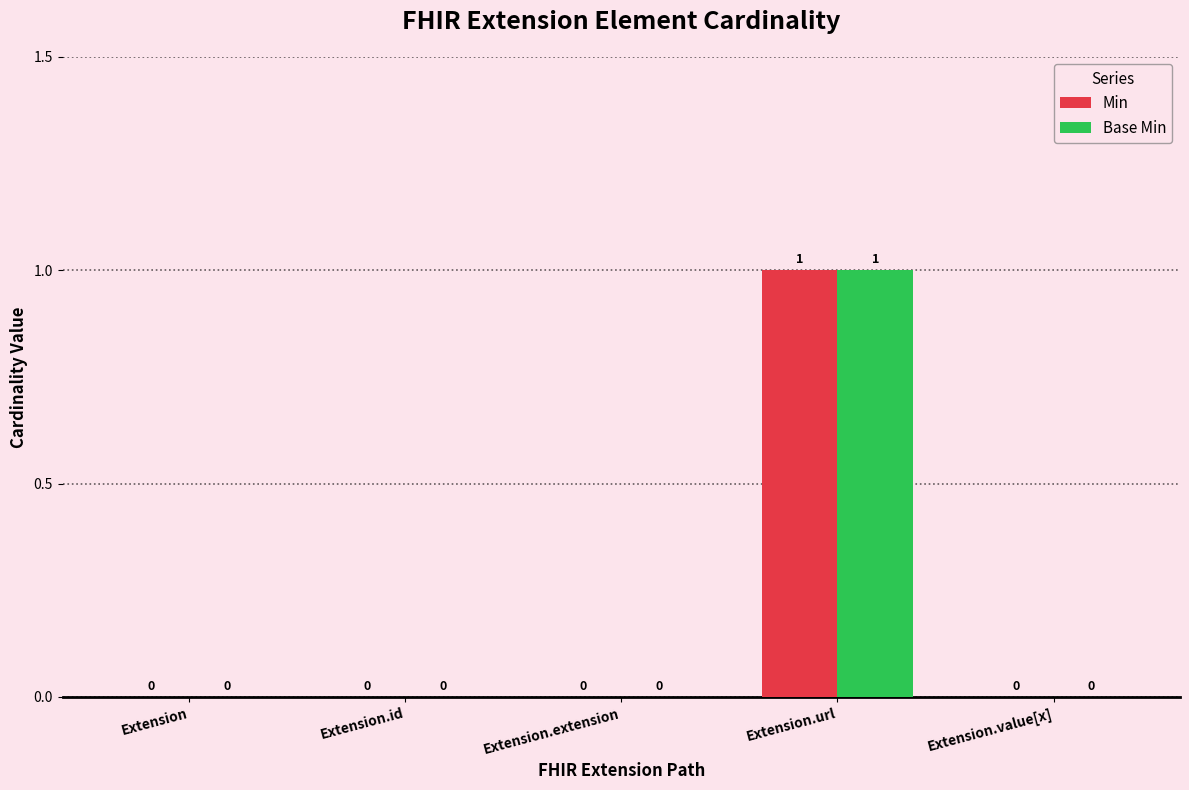

The Min series shows -1 at Extension.extension. True or false?

False